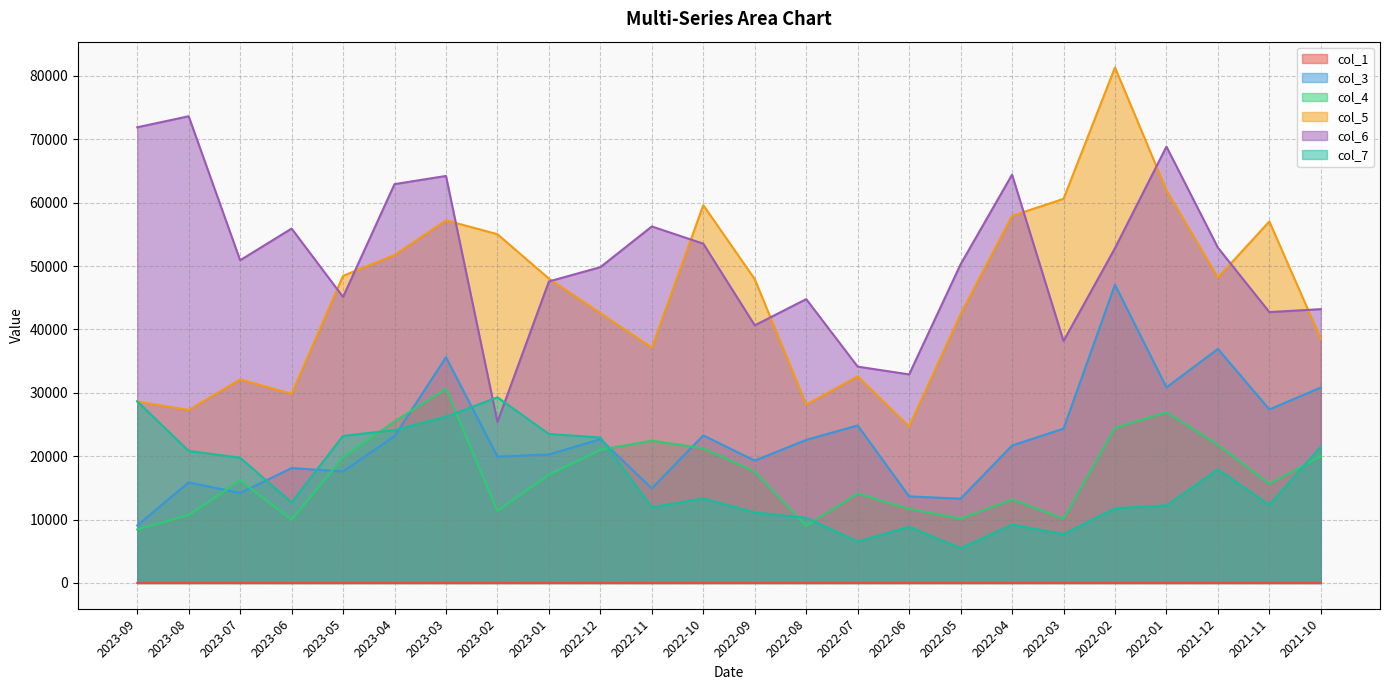

In col_3, how many points are higher than both neighbors (excluding endpoints)?

8